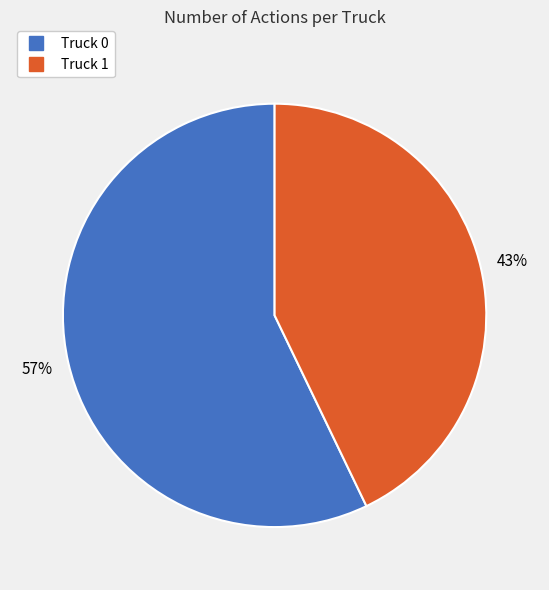

Is the sum of Truck 0 and Truck 1 greater than half?

Yes